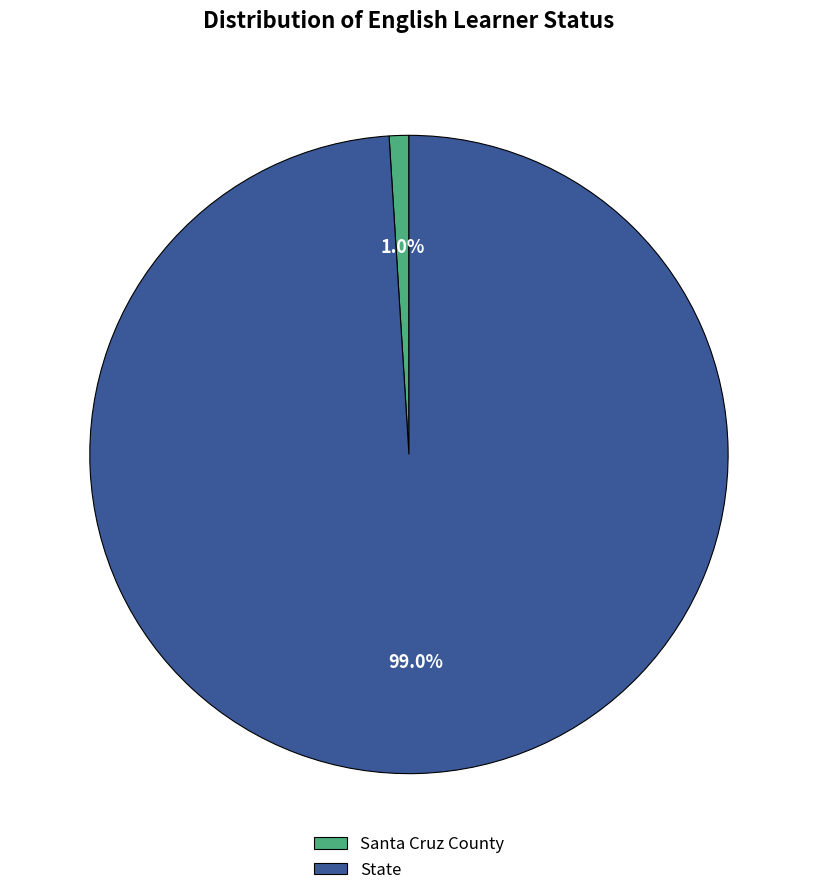

Is State the majority of the pie?

Yes